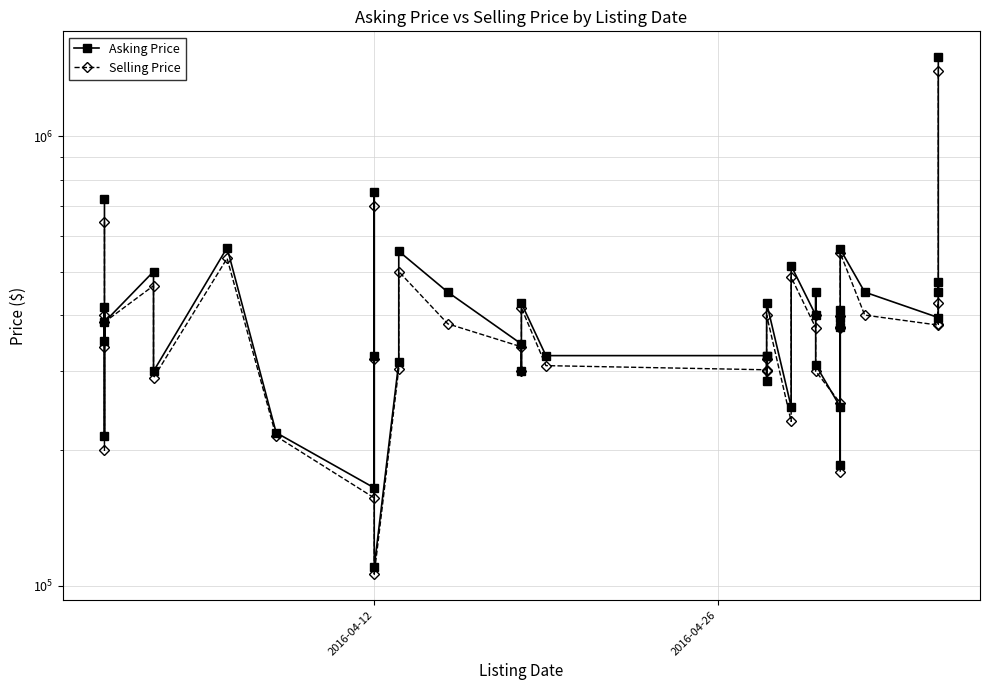

How many data points in Asking Price are above 395000?

18